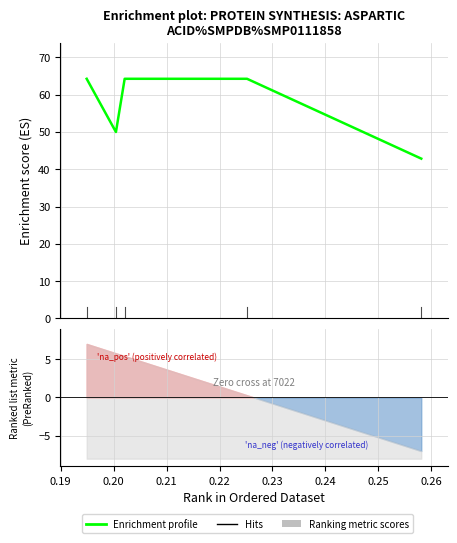

At which label does the data first exceed 64?

0.19